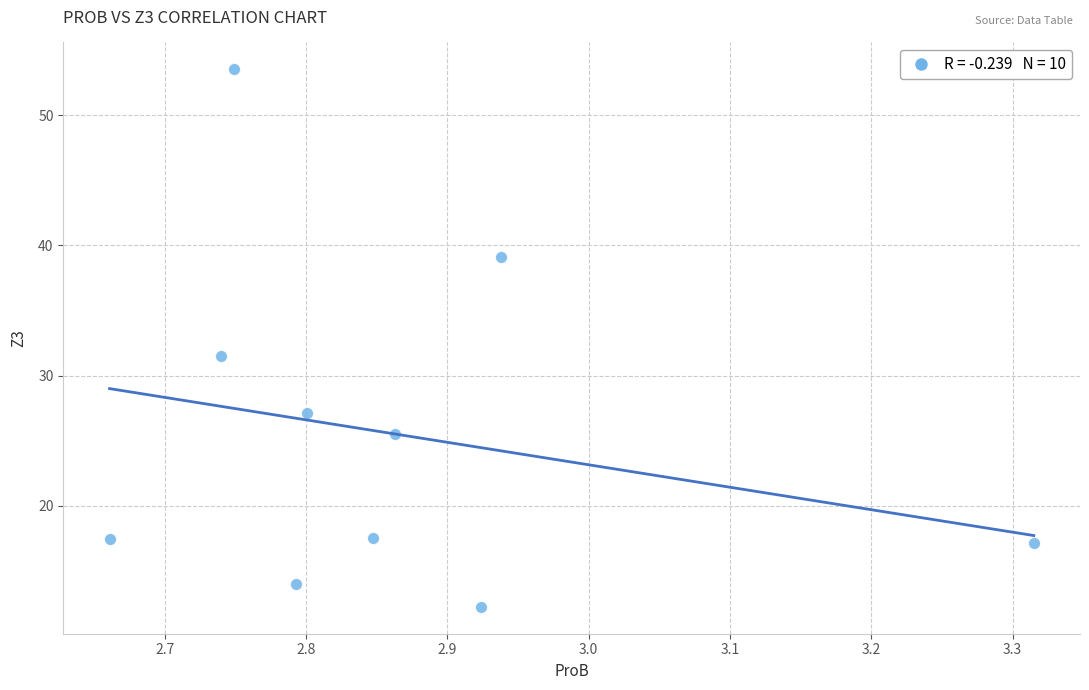

What is the average Y value?

25.5